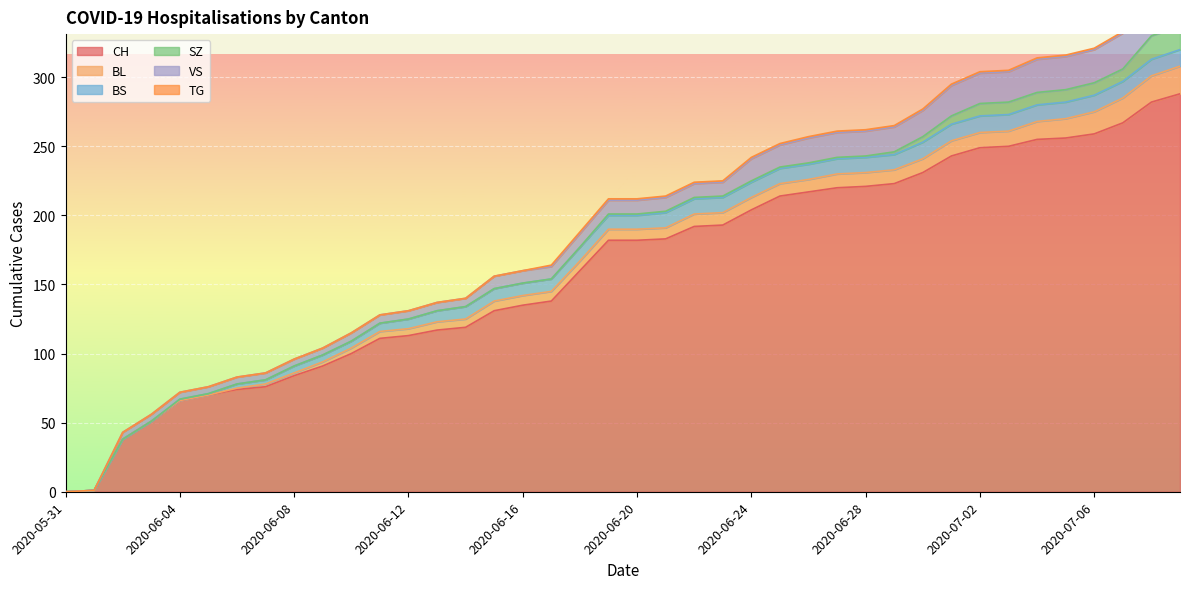

What is the difference between the second highest and second lowest values in the BS series?

12